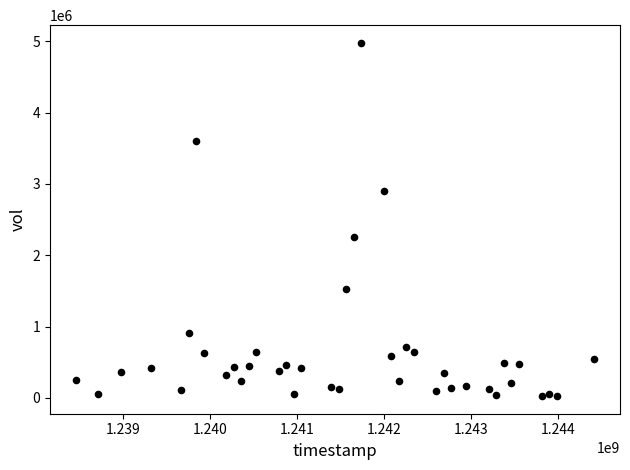

What is the range of X values (max minus min)?

5961600